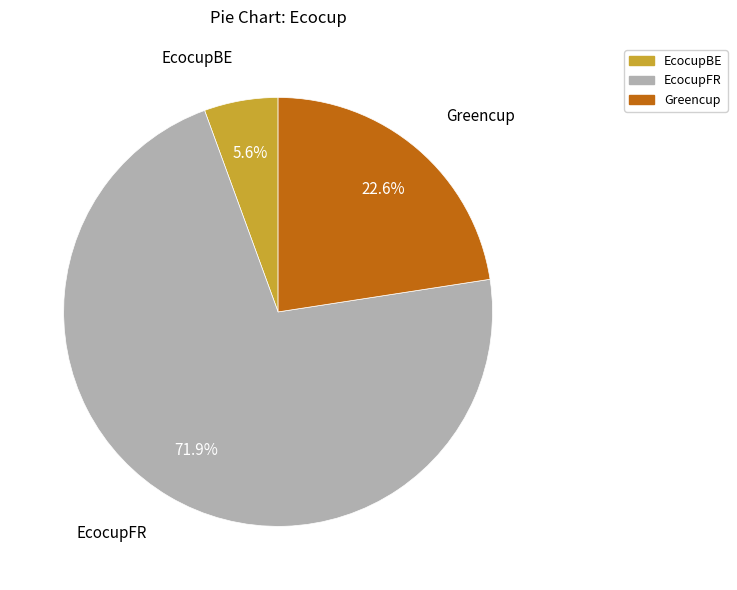

To the nearest percent, what portion does EcocupBE represent?

6%